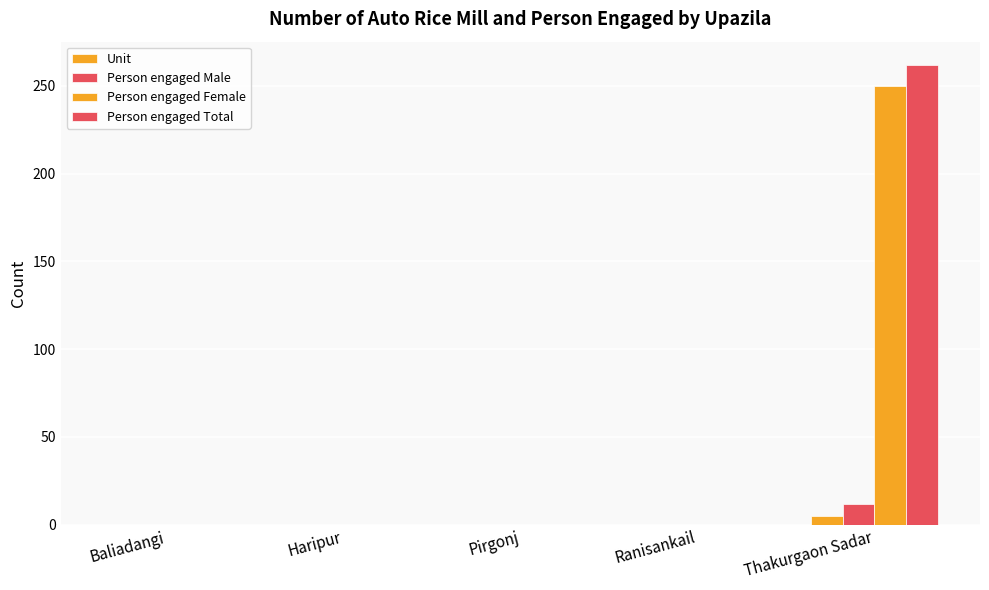

The Person engaged Female series shows 0 at Haripur. True or false?

True